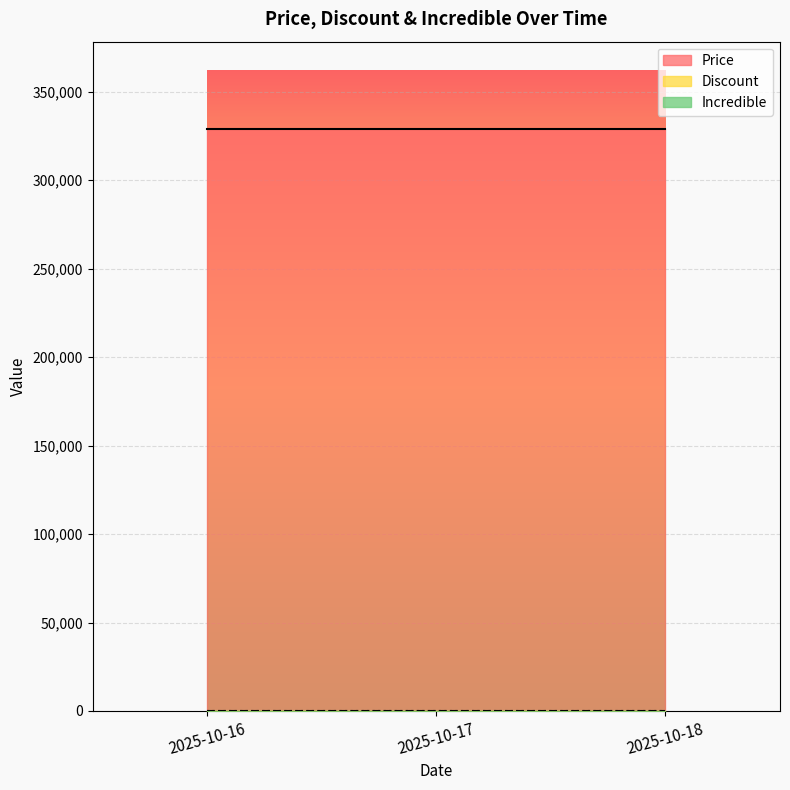

Which category has the lowest value in the Price series?

2025-10-16